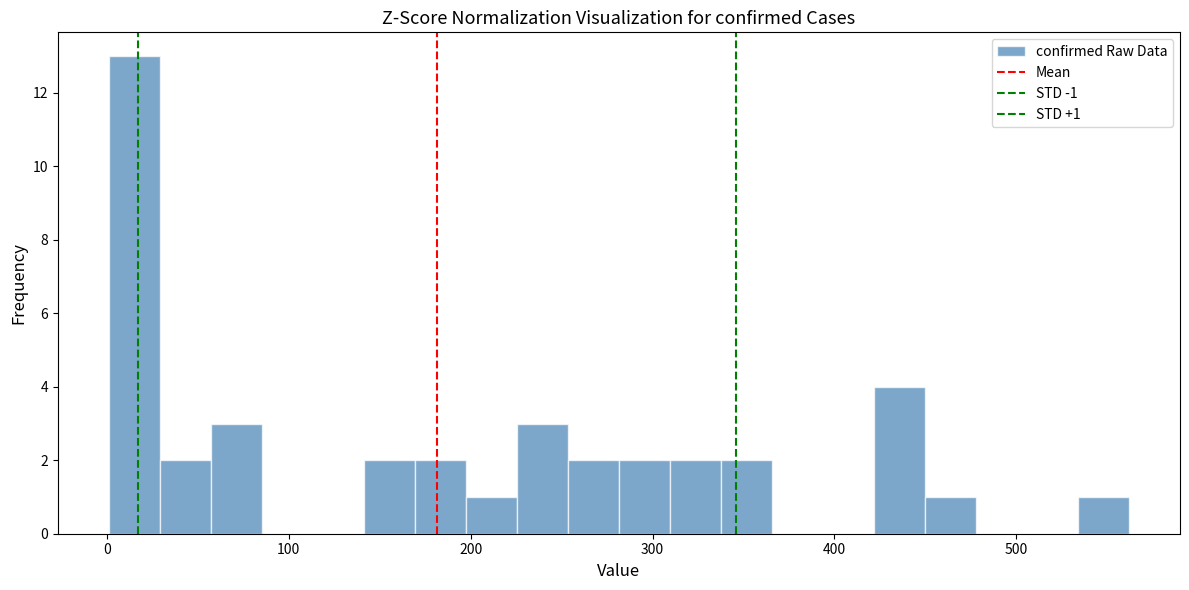

Read against the x-axis, roughly where is the centre of the tallest bar?

20